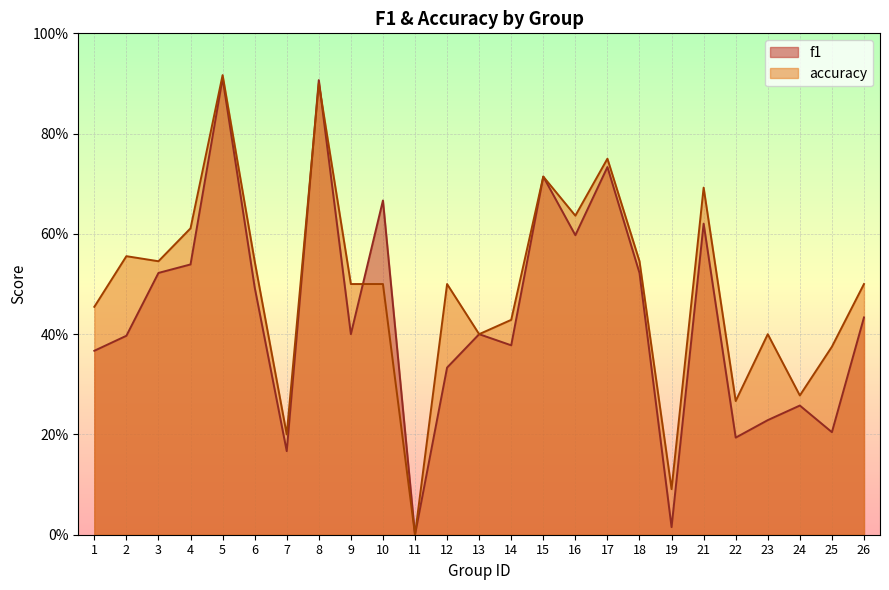

What is the spread (max minus min) of values at 4?

0.1